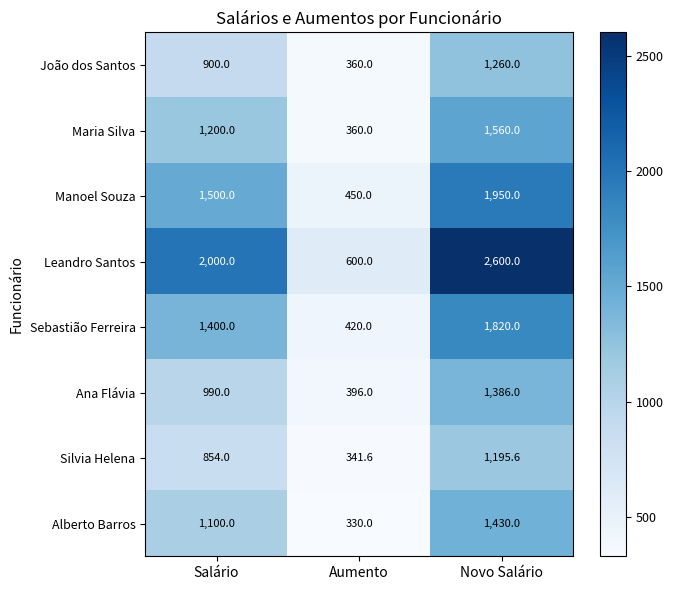

The Leandro Santos series shows 2000.0 at Salário. True or false?

True